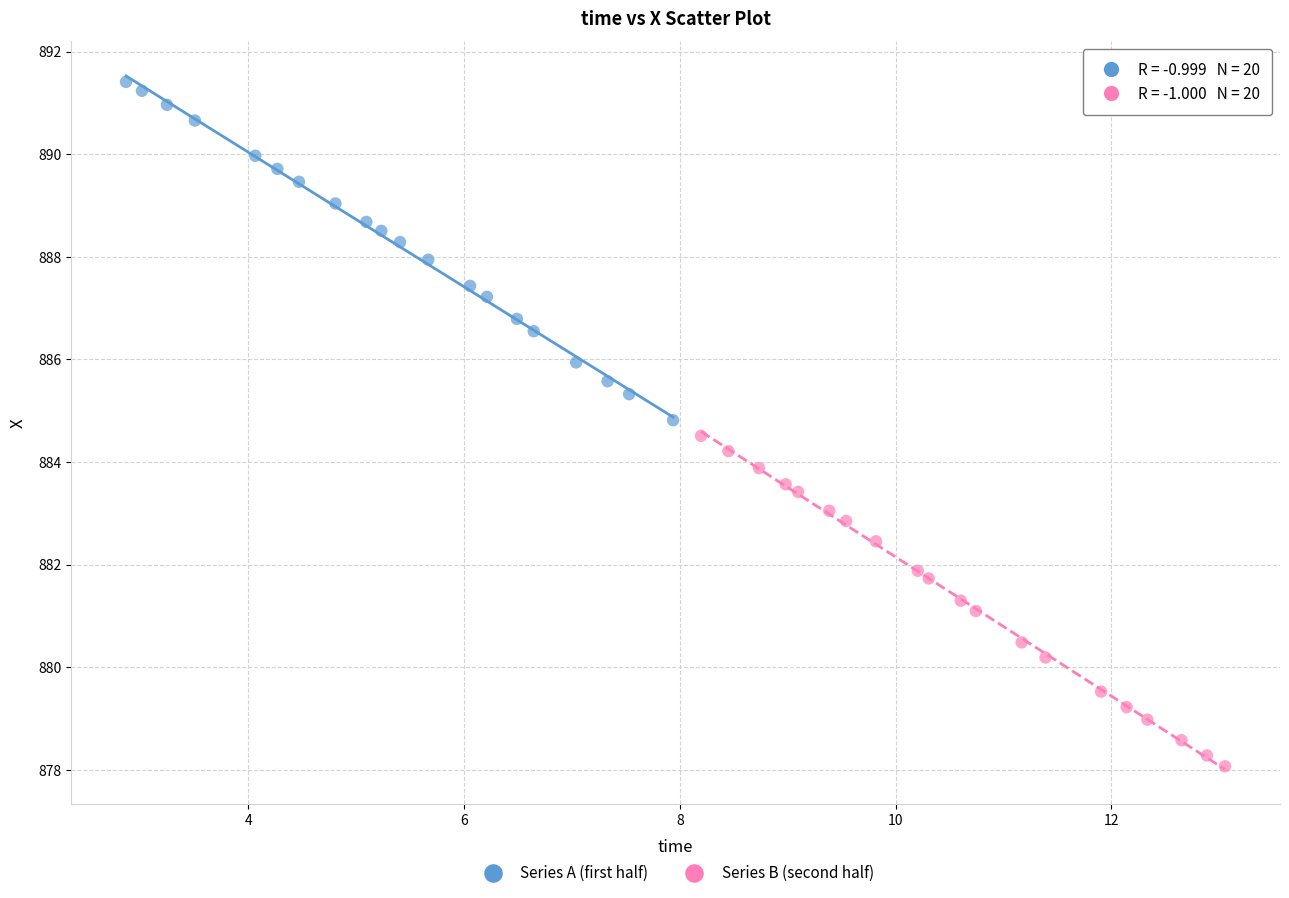

Which series contains the lowest Y value?

Series B (second half)